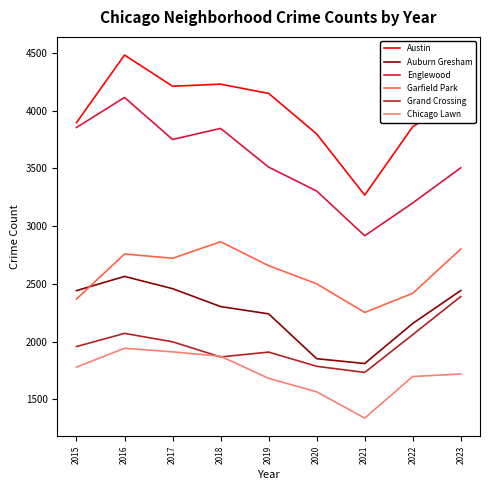

At how many categories does at least one series exceed 2313?

9